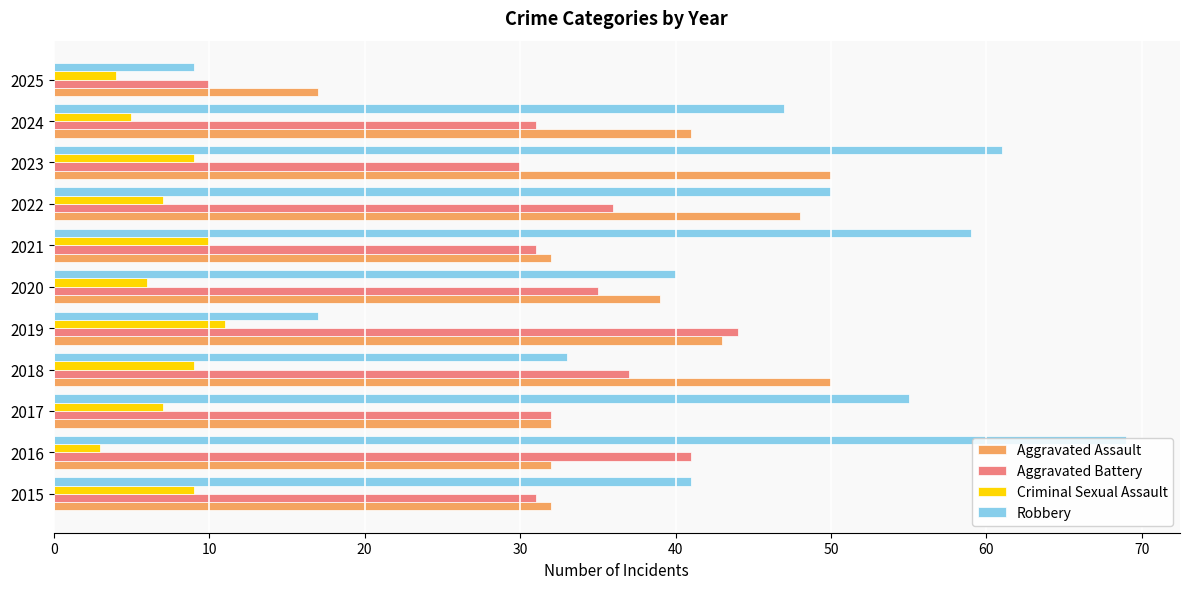

What is the minimum value for Robbery?

9